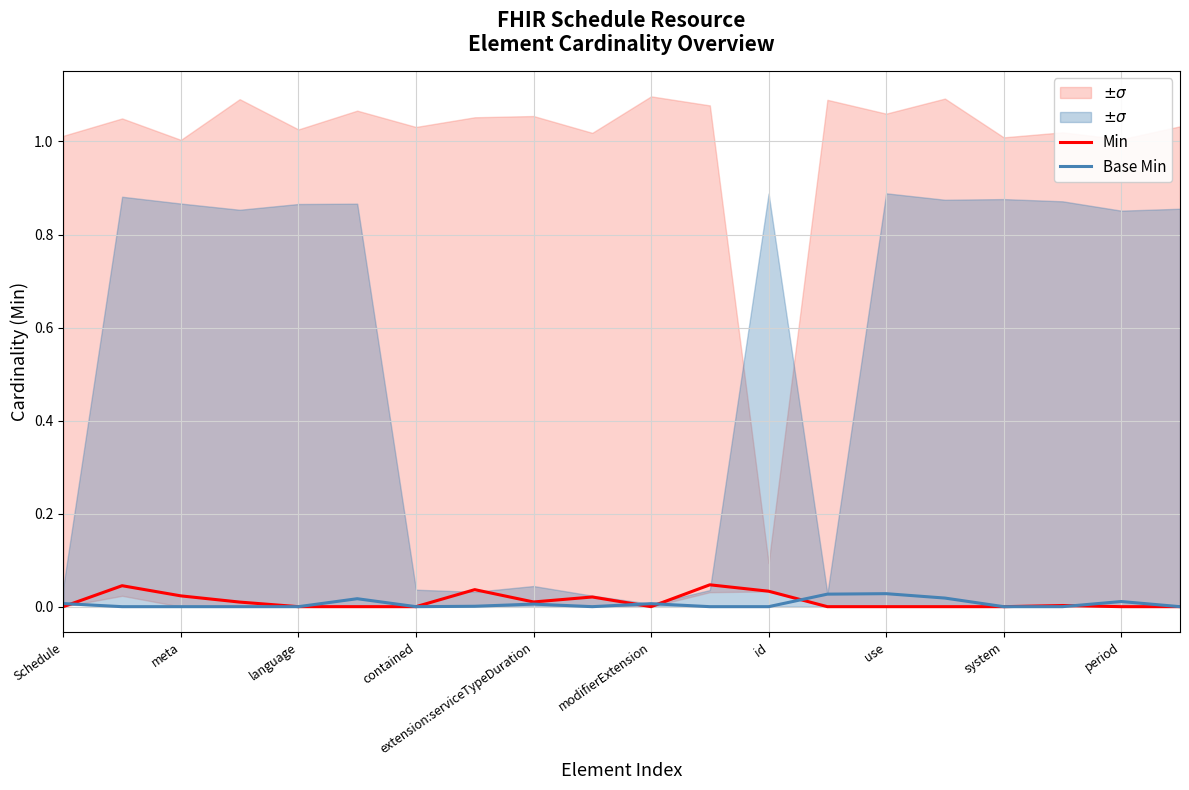

The value of Base Min at modifierExtension is 0.0. True or false?

True